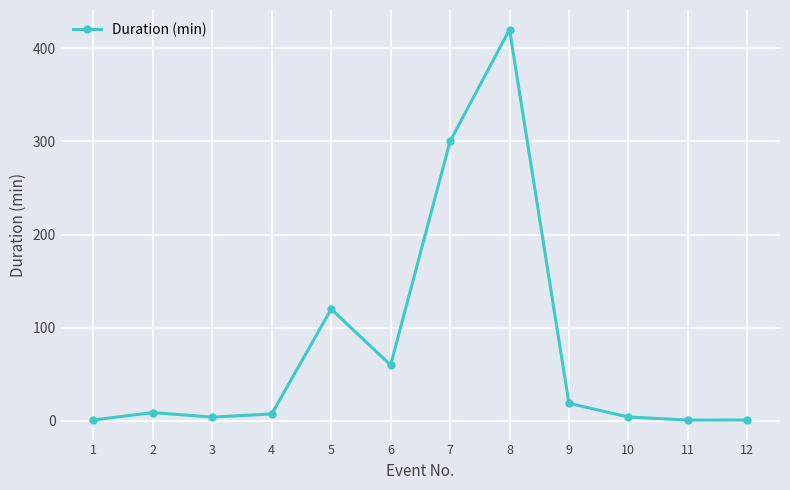

What is the greatest value displayed?

420.0